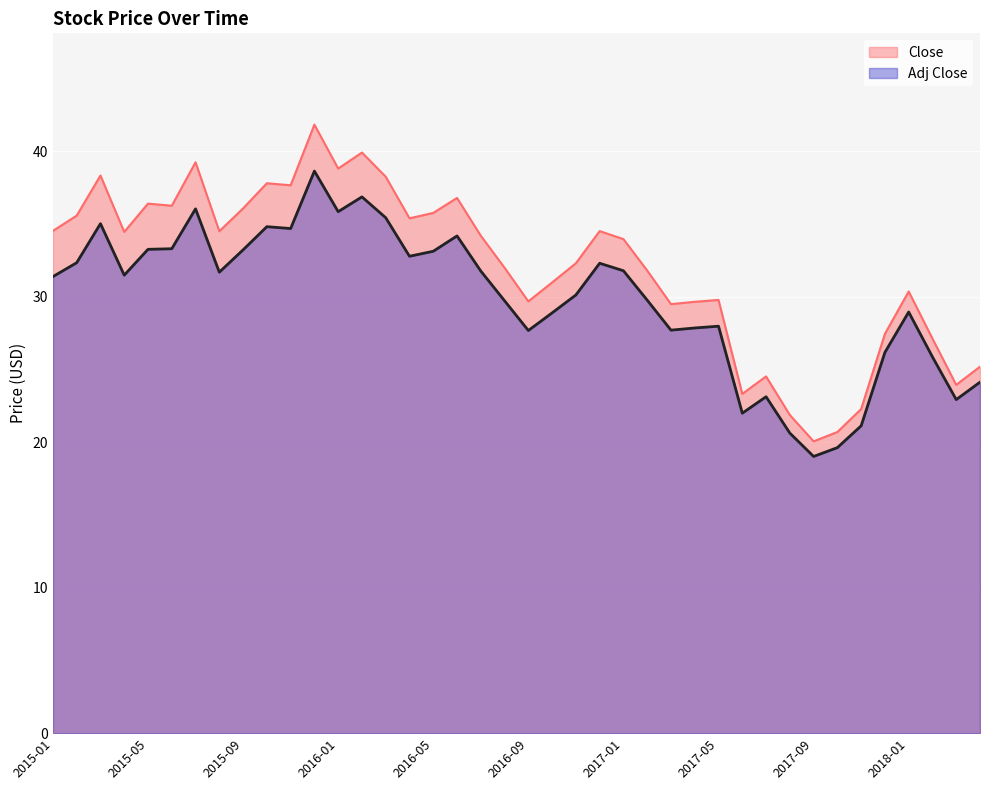

Which has a higher value, 2015-05 or 2015-08?

2015-05